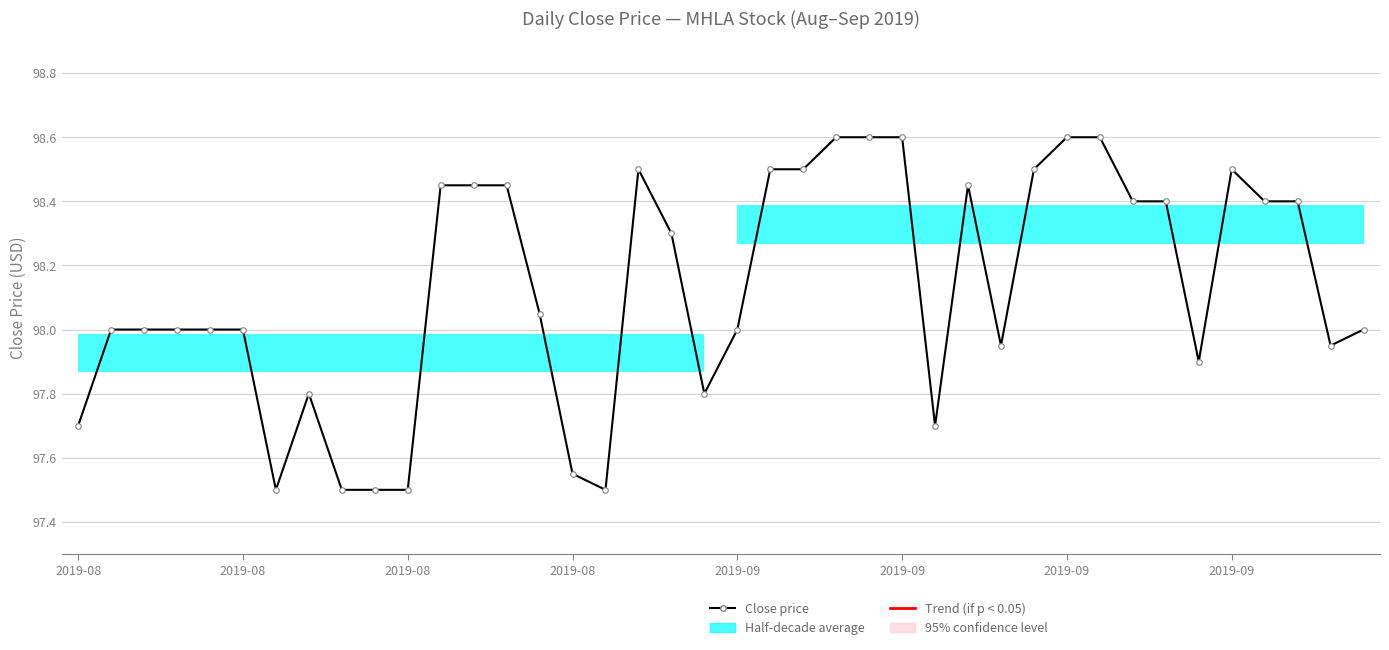

What is the difference between the maximum and second lowest values?

1.1